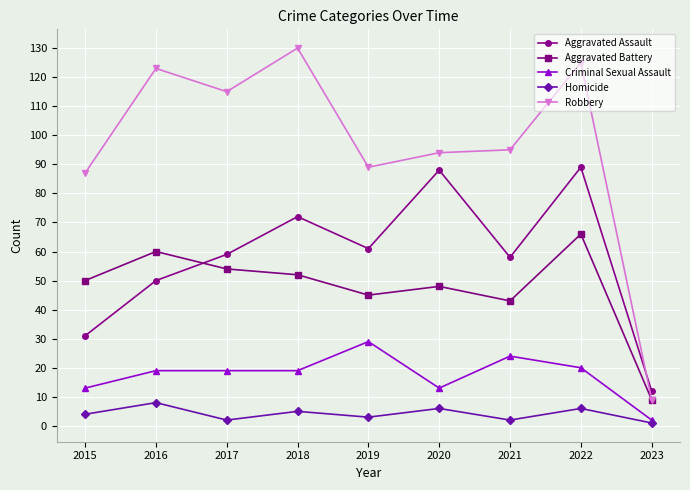

Which series changed the most between 2020 and 2022?

Robbery